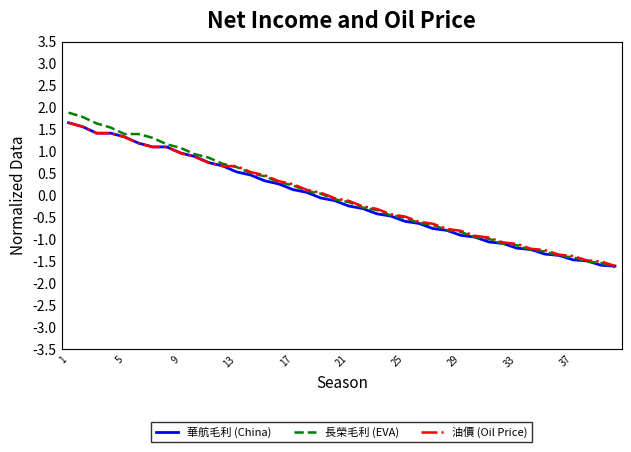

What is the minimum value for 油價 (Oil Price)?

-1.6